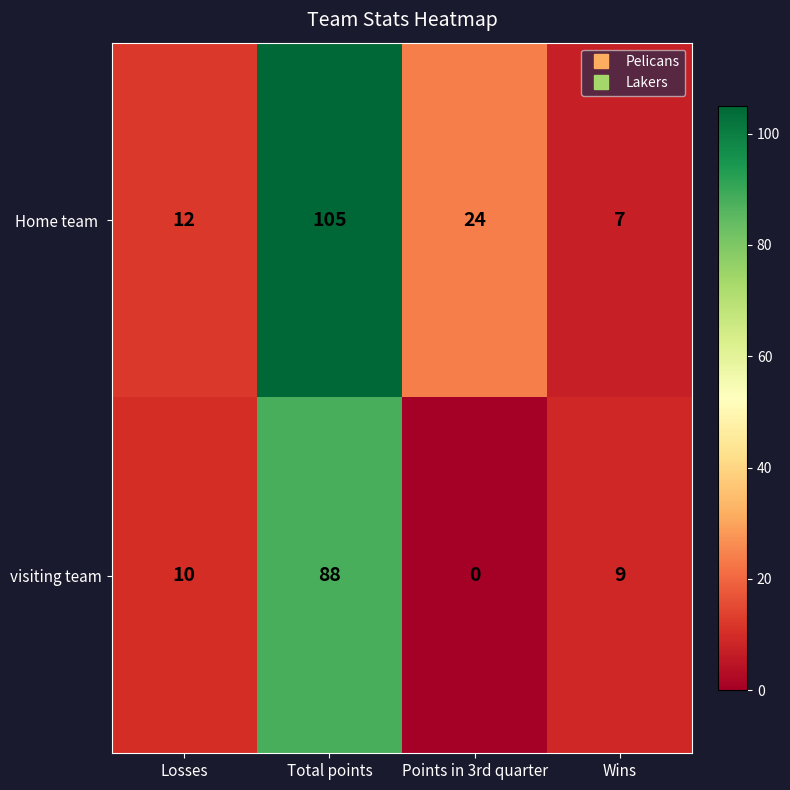

What is the sum of all visiting team values?

107